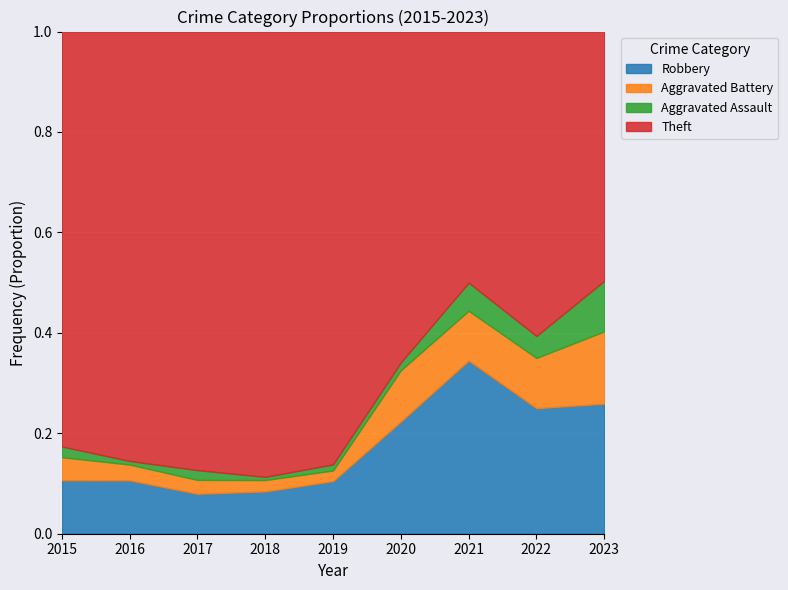

At which label does Robbery reach its peak?

2021